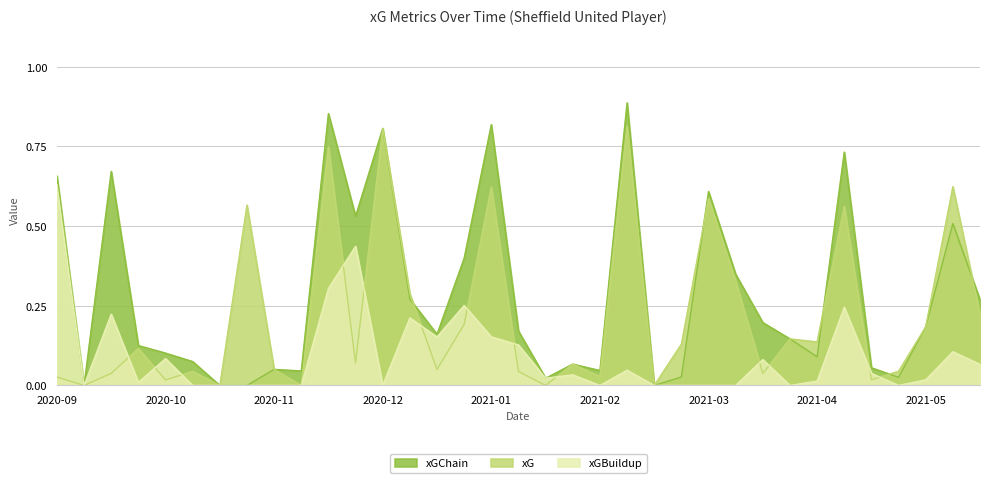

How many categories are shown in the chart?

35